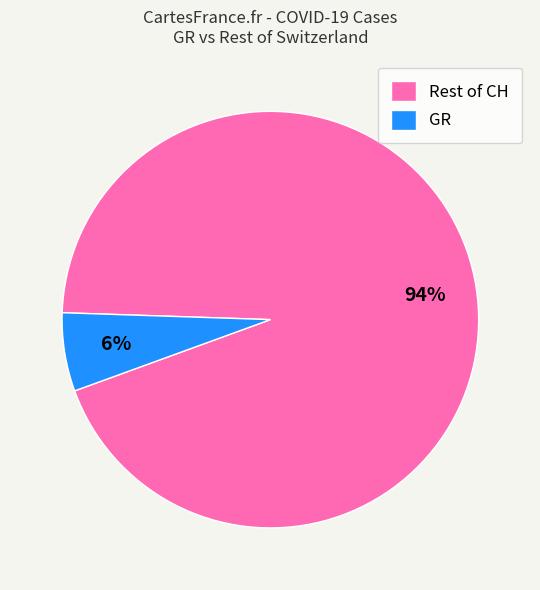

To the nearest percent, what is the difference between the Rest of CH and GR slice percentages?

88%